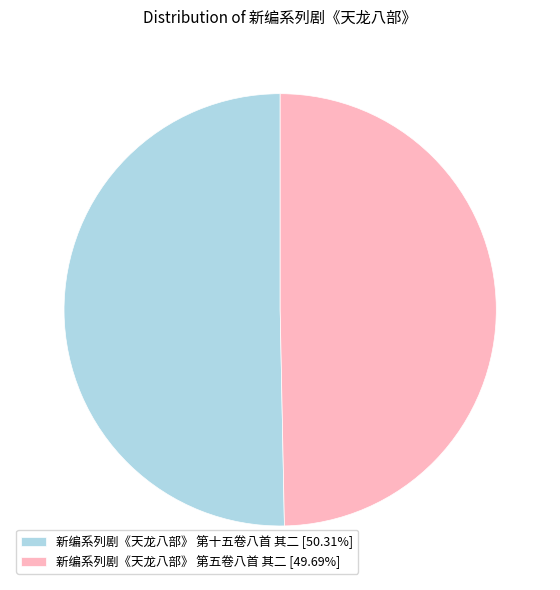

Do 新编系列剧《天龙八部》 第十五卷八首 其二 and 新编系列剧《天龙八部》 第五卷八首 其二 together represent more than half of the pie?

Yes